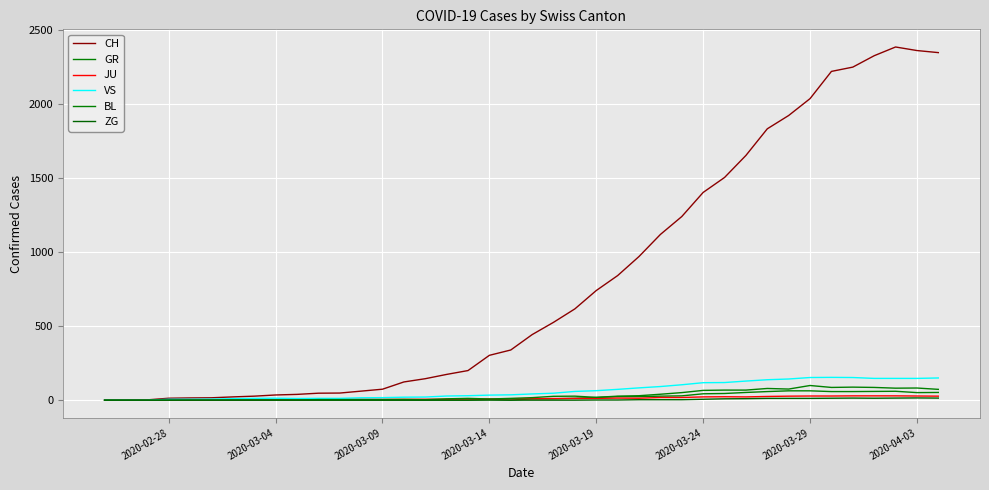

In VS, how many points are lower than both neighbors (excluding endpoints)?

1